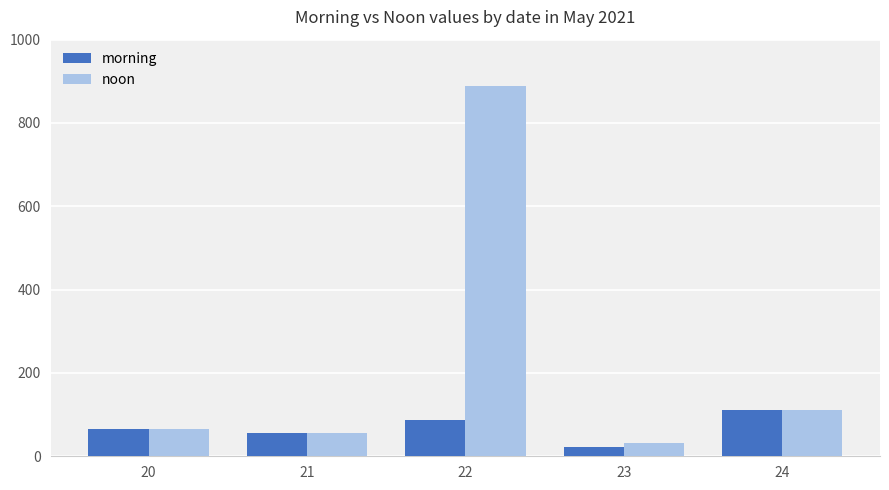

Is it true that noon equals 33 at 23?

True